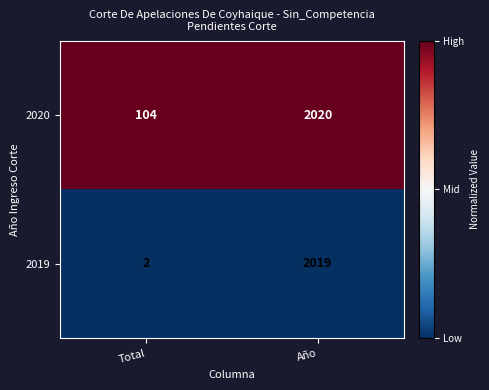

At which category does the chart reach its minimum across all series?

Total